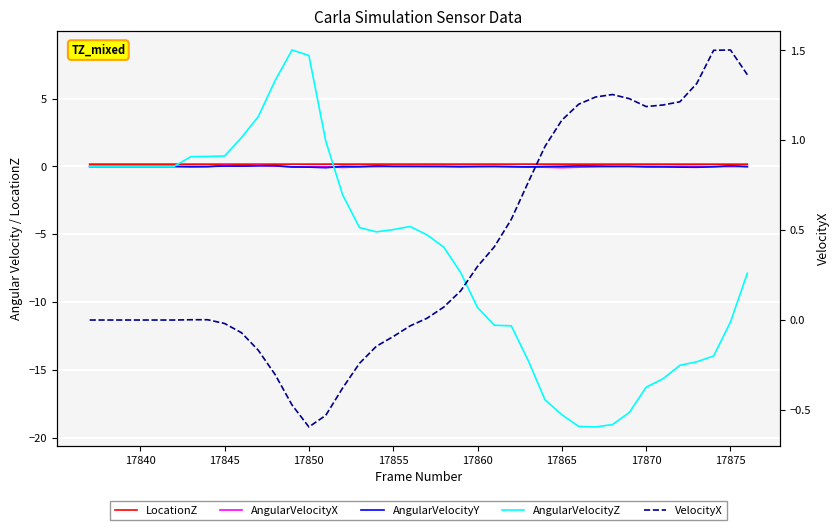

At which category does AngularVelocityZ reach its first local valley?

17840